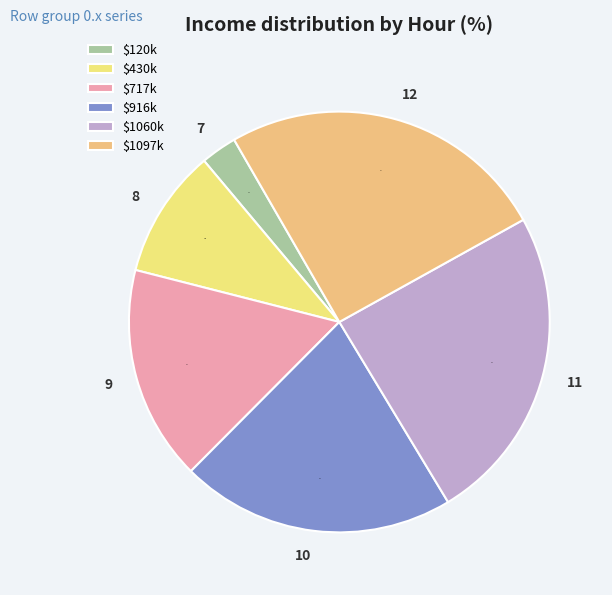

What is the largest slice in the pie chart?

$1097k